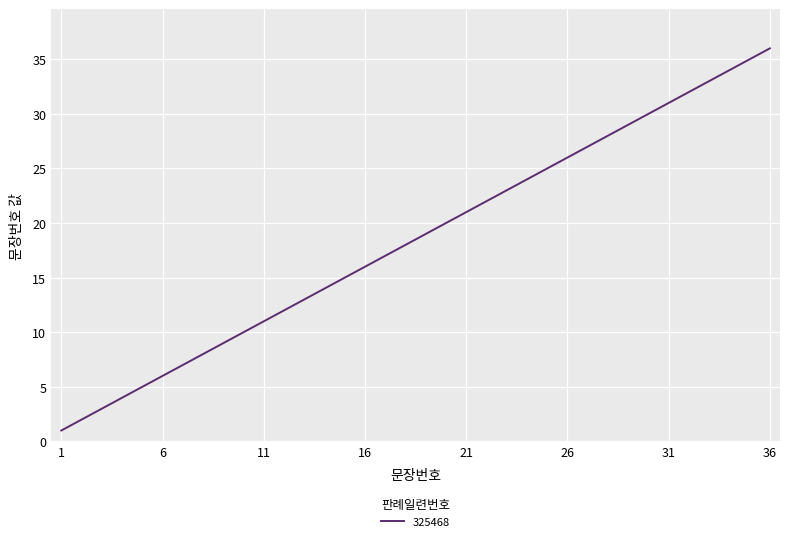

What is the sum of all values?

666